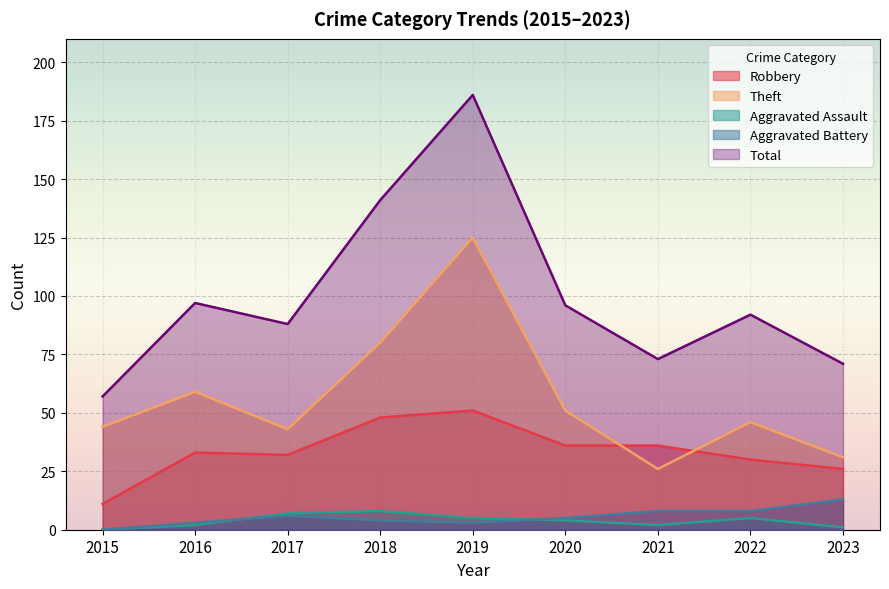

Read the Aggravated Assault value at 2021.

2